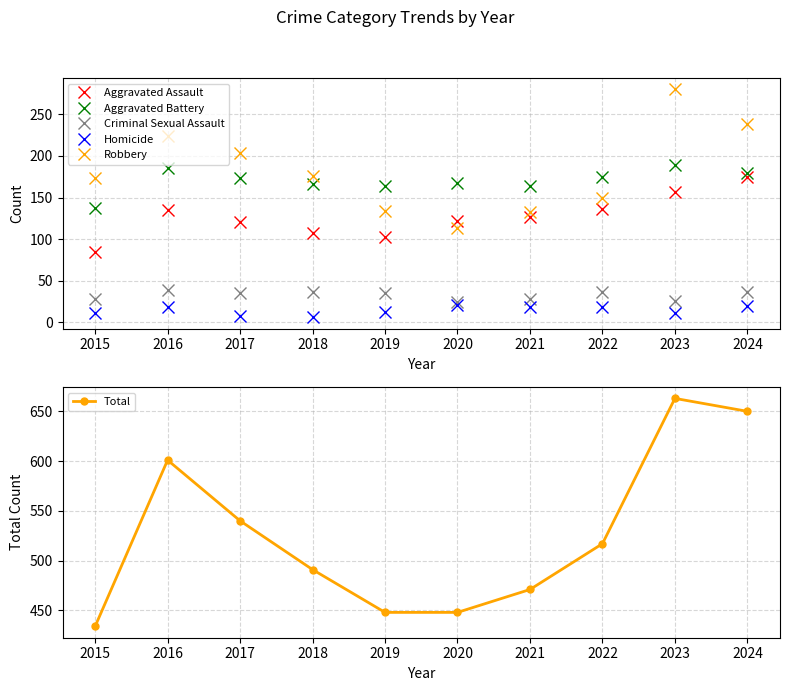

True or false: Total and Criminal Sexual Assault intersect in this chart.

False